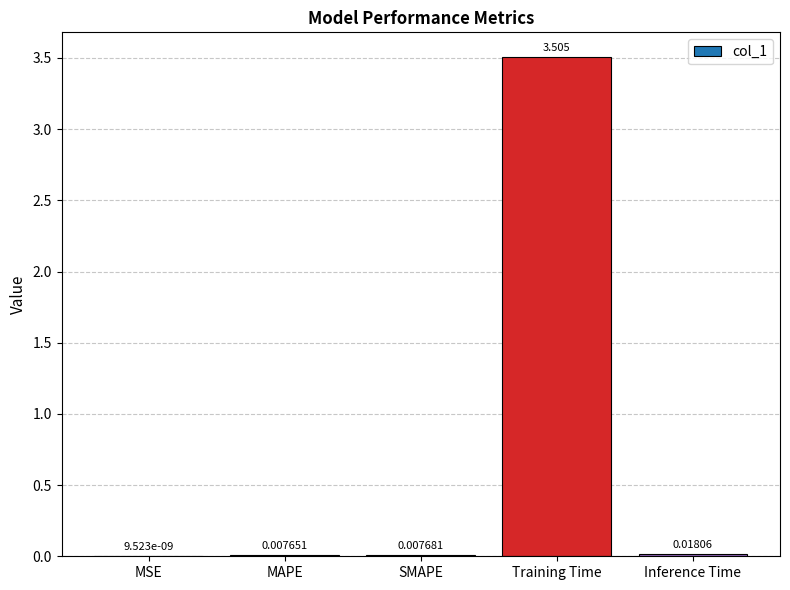

Count the number of categories in the chart.

5